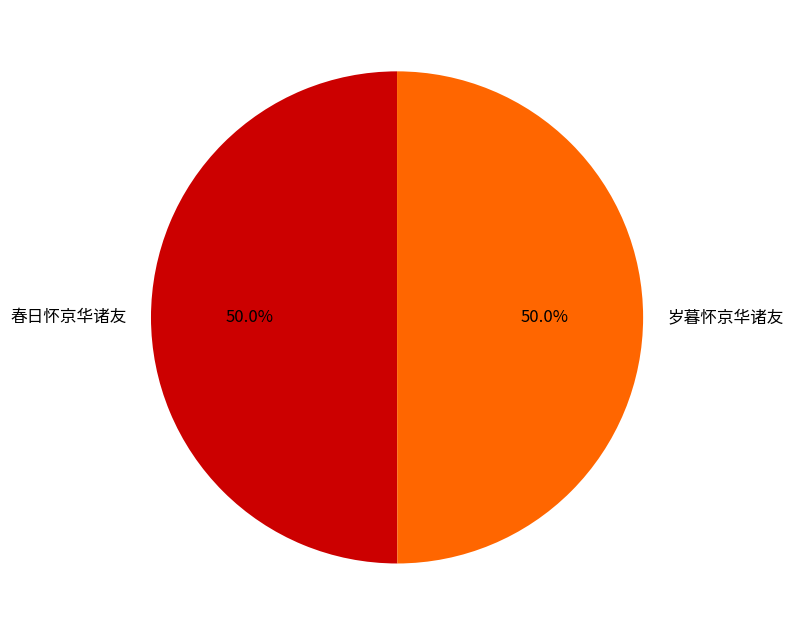

Approximately how many times larger is the value at 春日怀京华诸友 compared to 岁暮怀京华诸友?

1.0